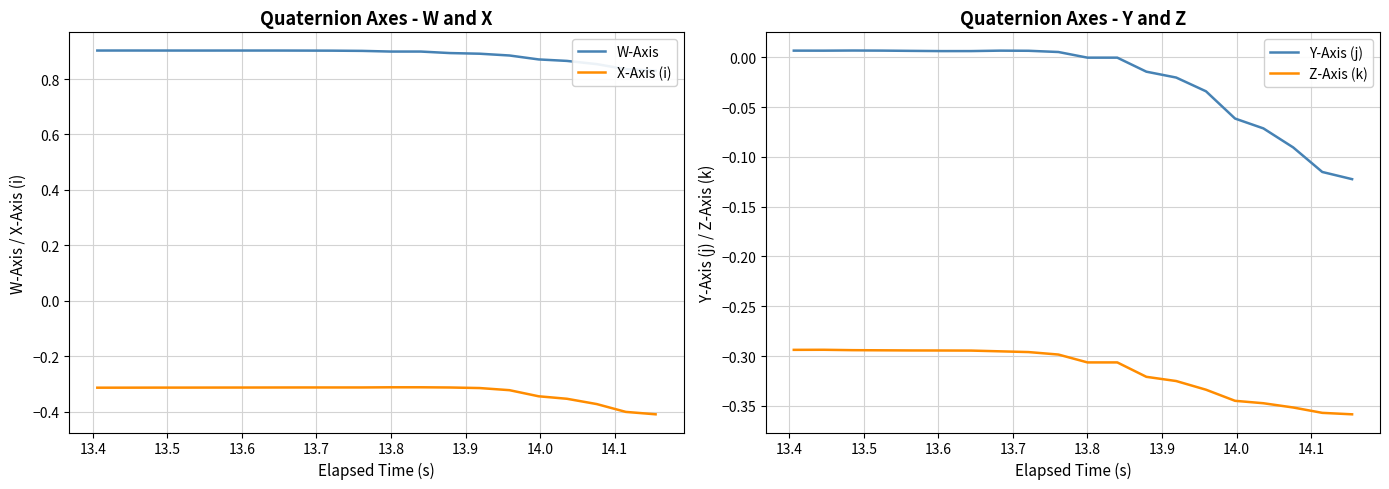

True or false: X-Axis (i) and Y-Axis (j) intersect in this chart.

False